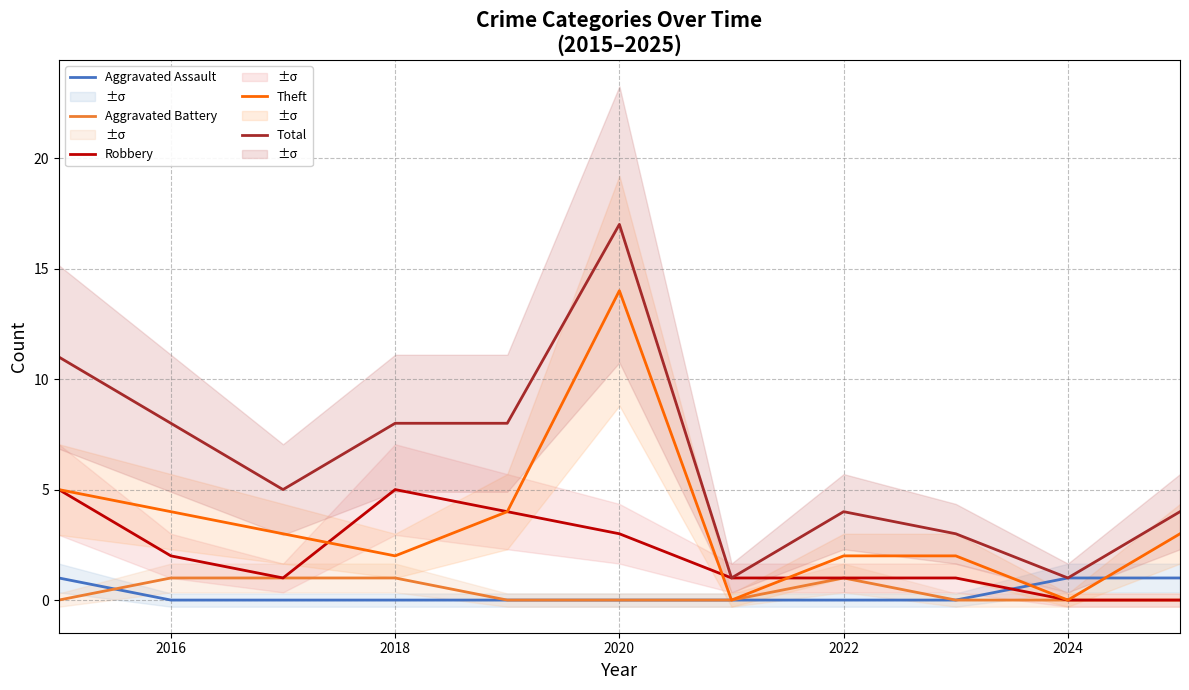

True or false: Total and Aggravated Battery intersect in this chart.

False